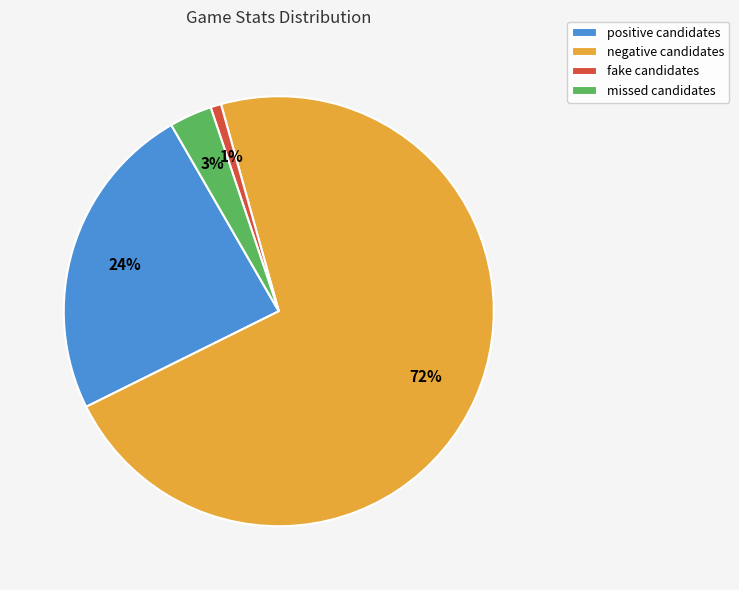

Combined, do negative candidates and missed candidates account for over 50%?

Yes